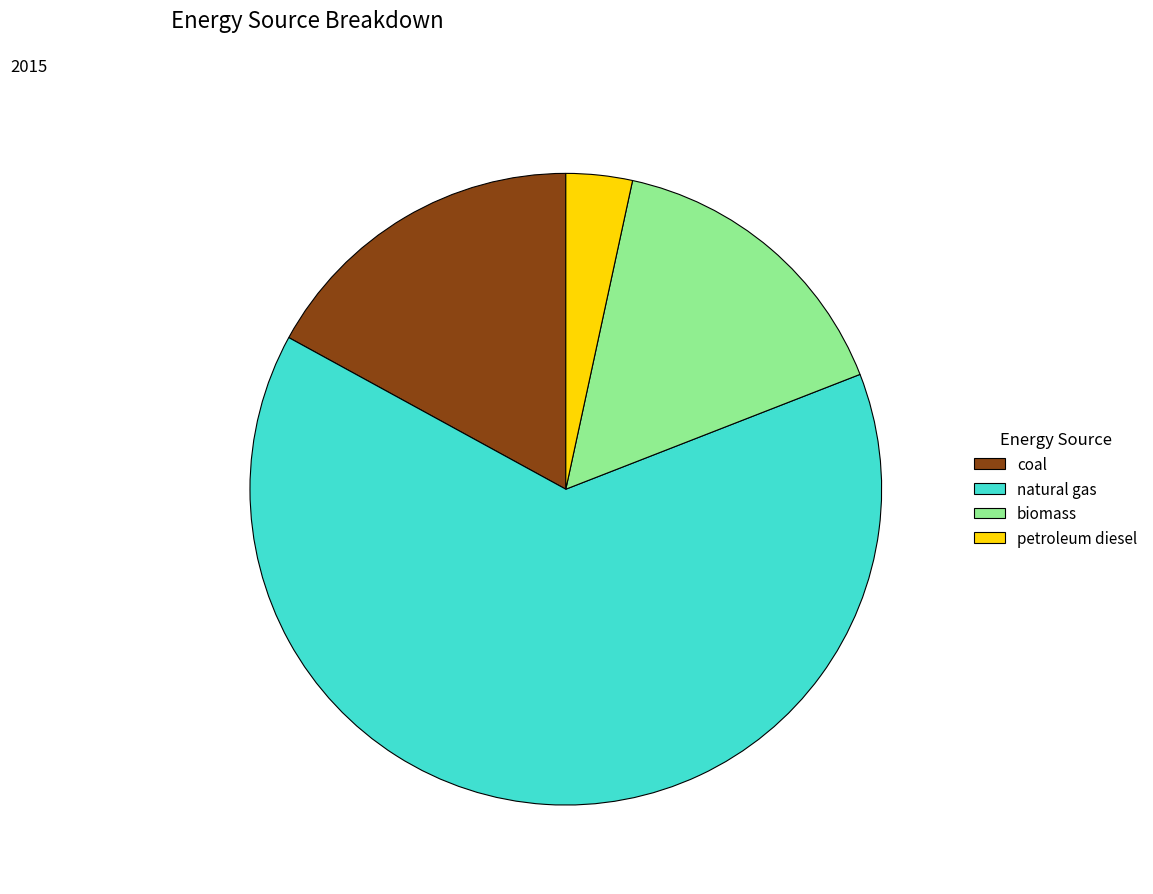

Which has a higher value, coal or petroleum diesel?

coal